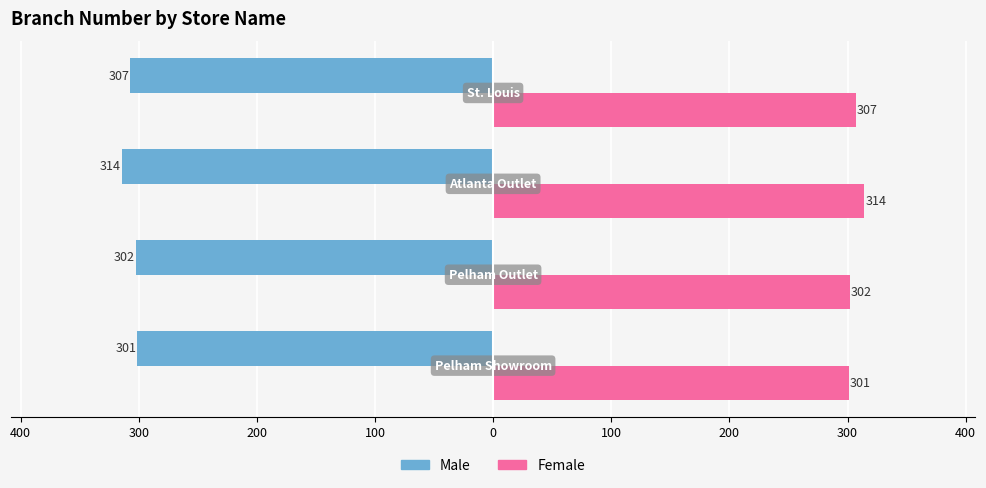

What are all the series names shown in the legend?

Male, Female